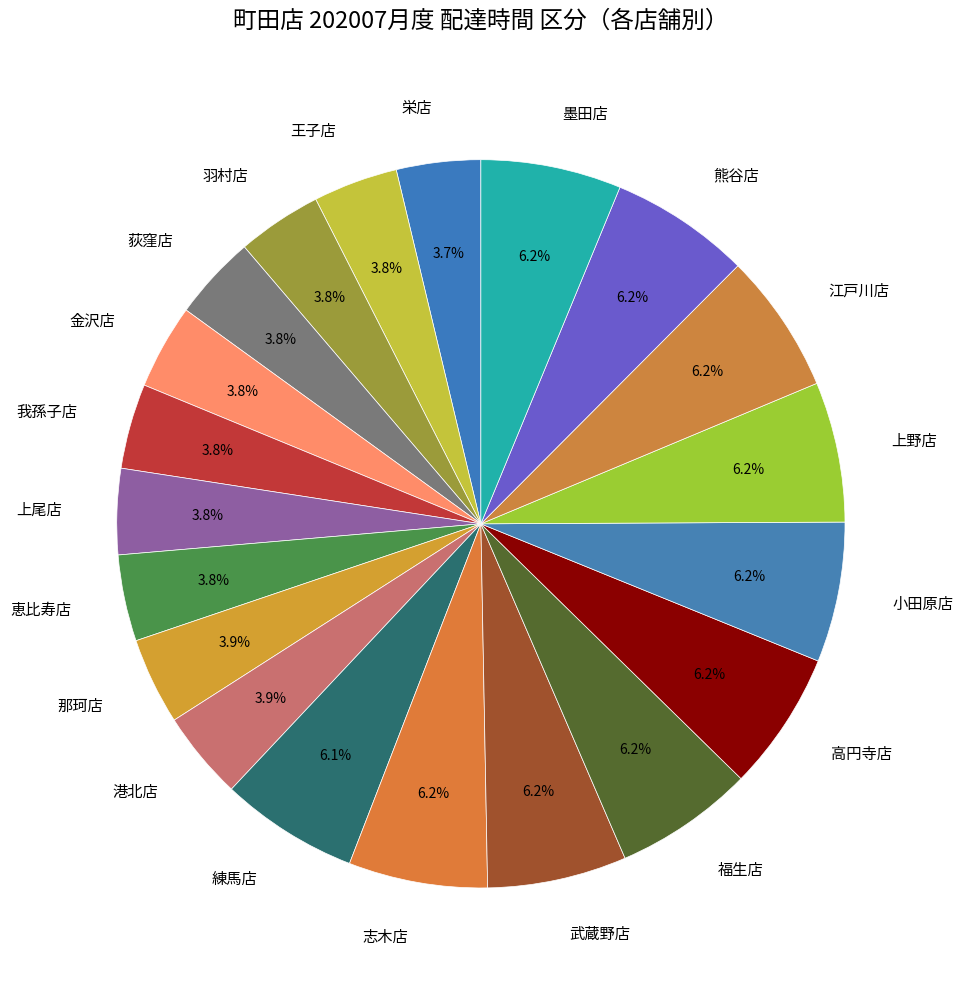

Does 栄店 represent more than half of the total?

No